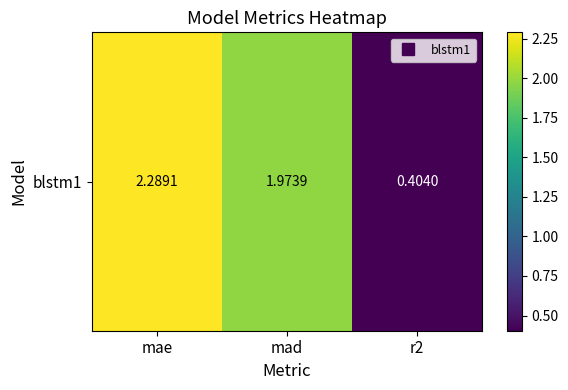

How many series are shown in this chart?

1